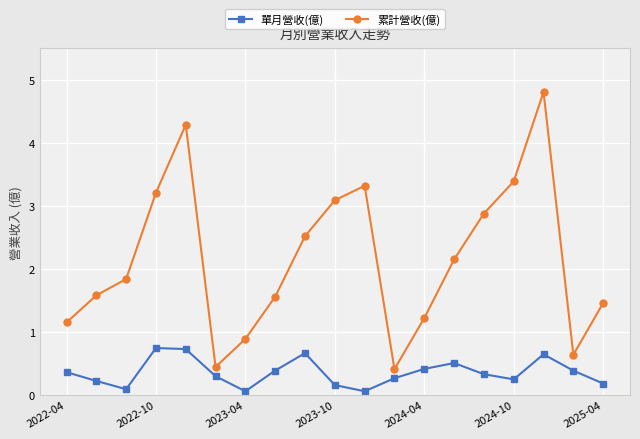

What is the sum of all 累計營收(億) values?

40.9